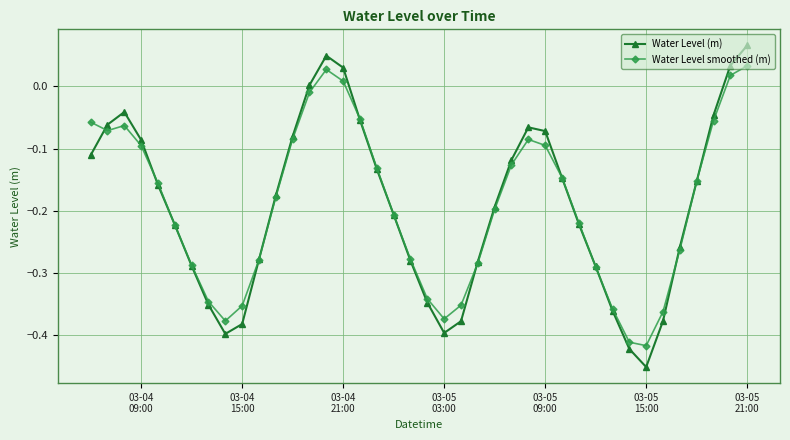

True or false: Water Level (m) and Water Level smoothed (m) intersect in this chart.

True